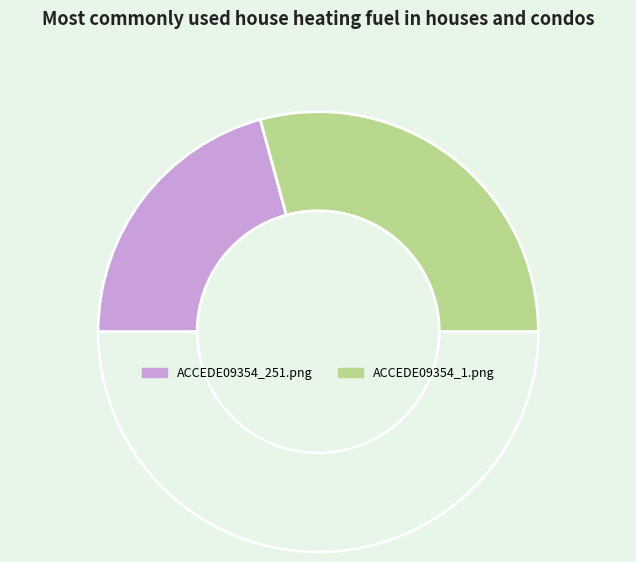

How many segments does this pie chart have?

3